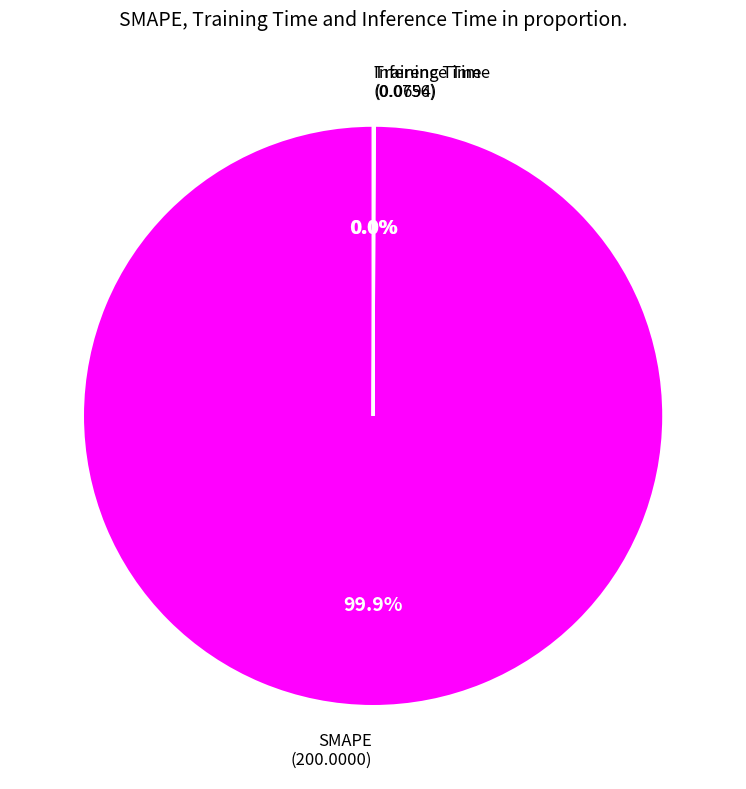

Count the number of slices in the pie.

3